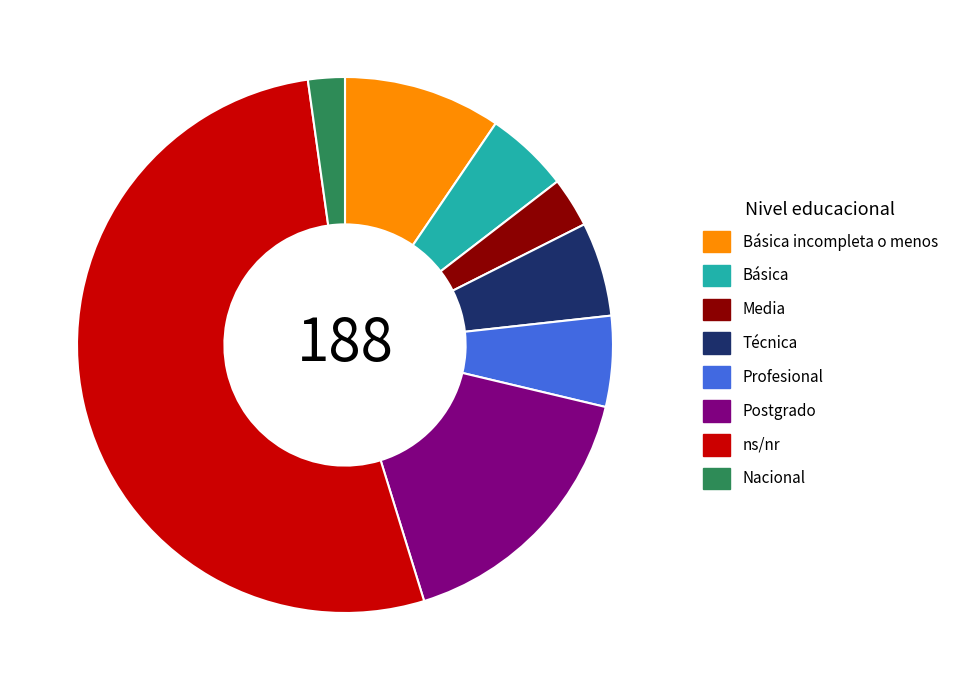

Is ns/nr the majority of the pie?

Yes